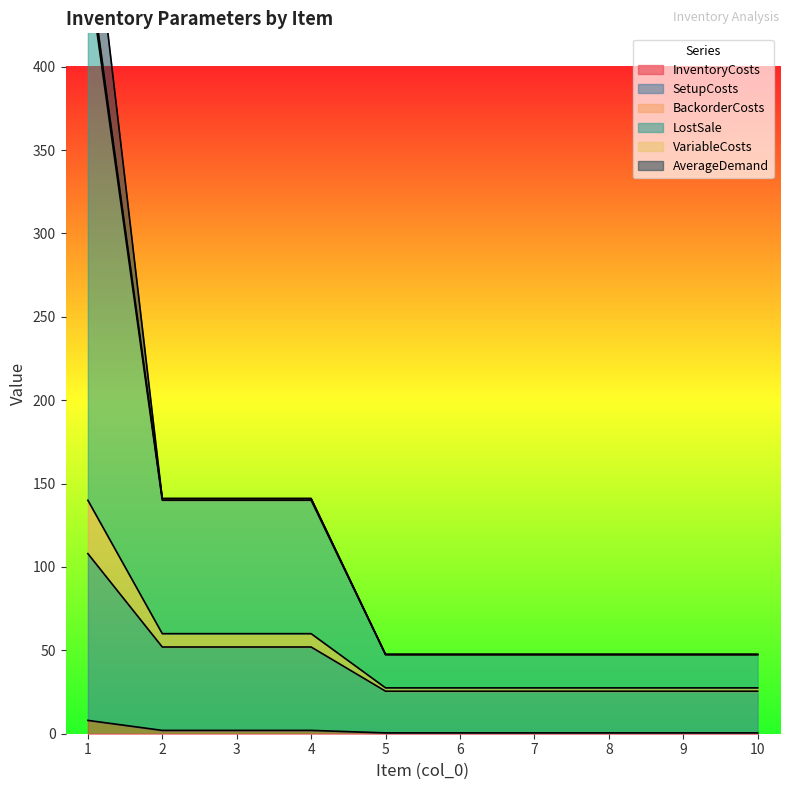

What is the difference between the maximum and second lowest values in the InventoryCosts series?

7.5